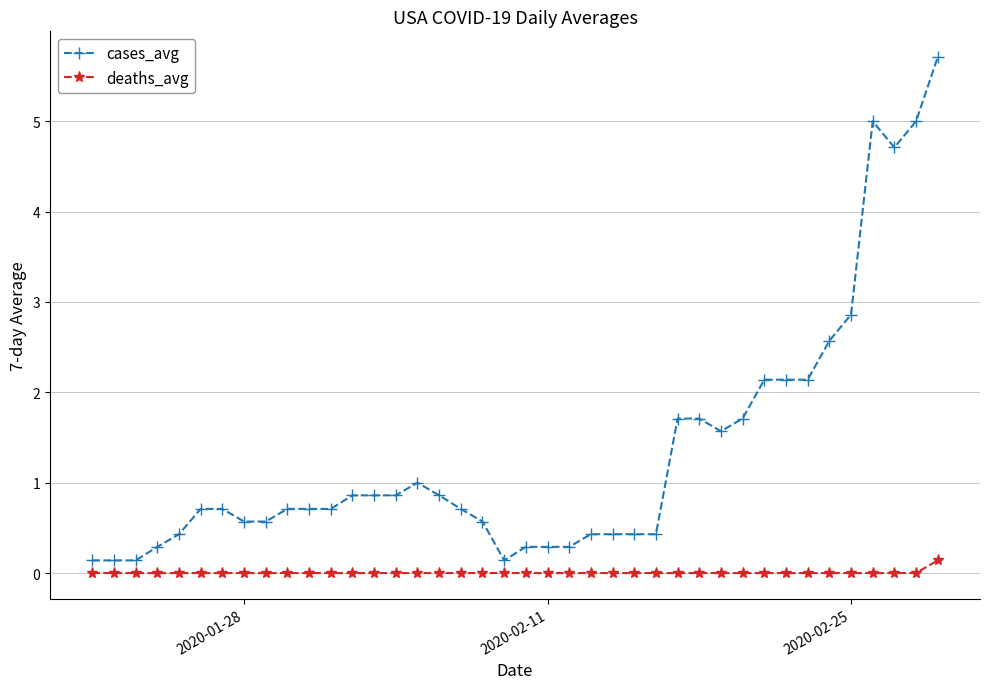

How many lines are shown in the chart?

2